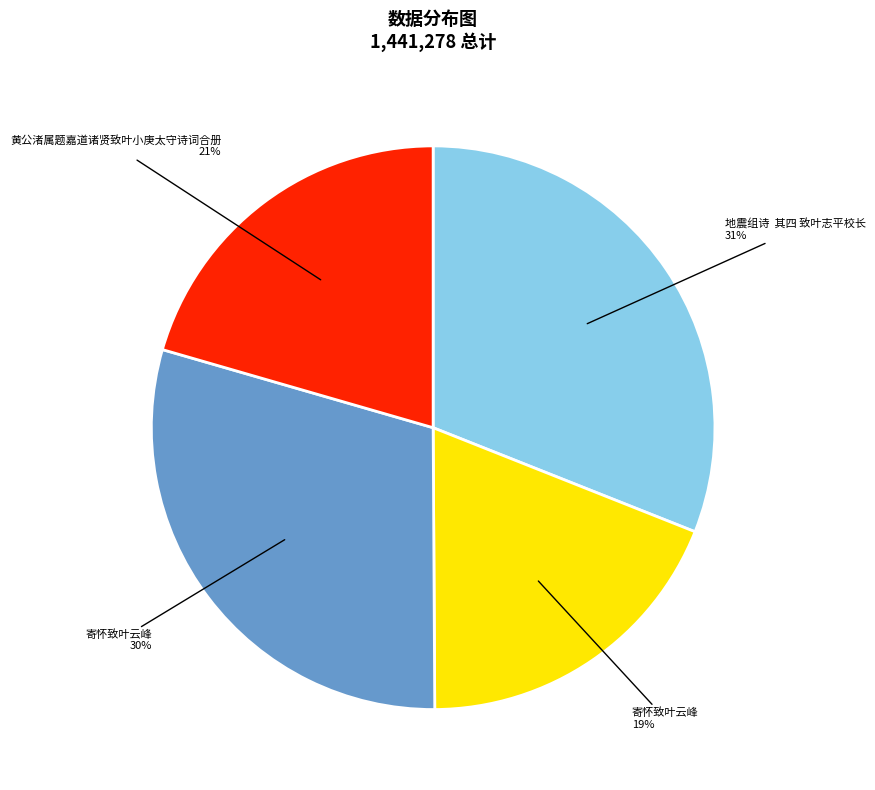

To the nearest percent, what is the average slice percentage?

25%